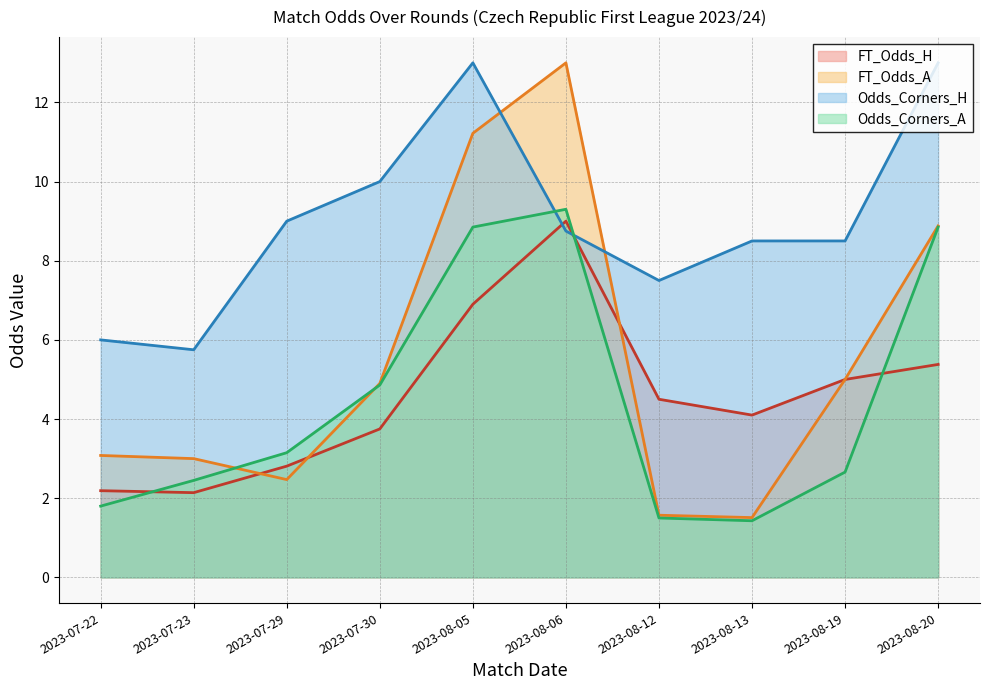

At how many categories does at least one series exceed 5?

10